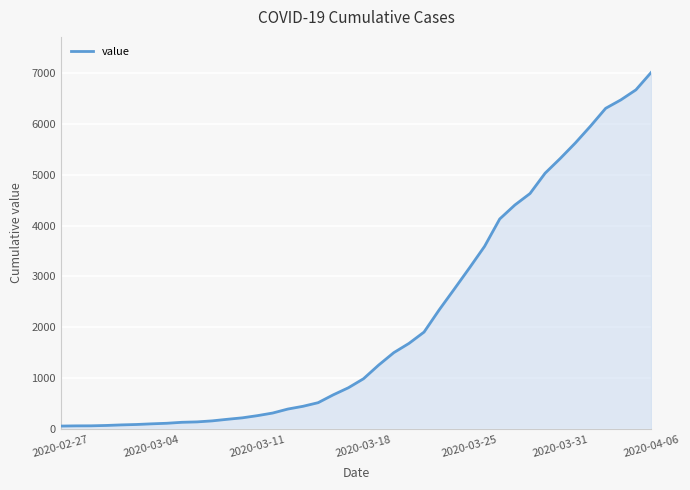

What is the maximum value shown in the chart?

7003